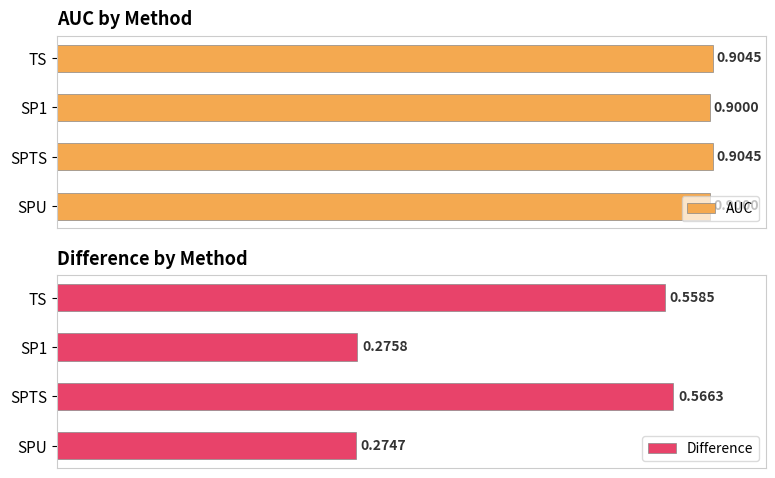

How many bars are there in each group?

2